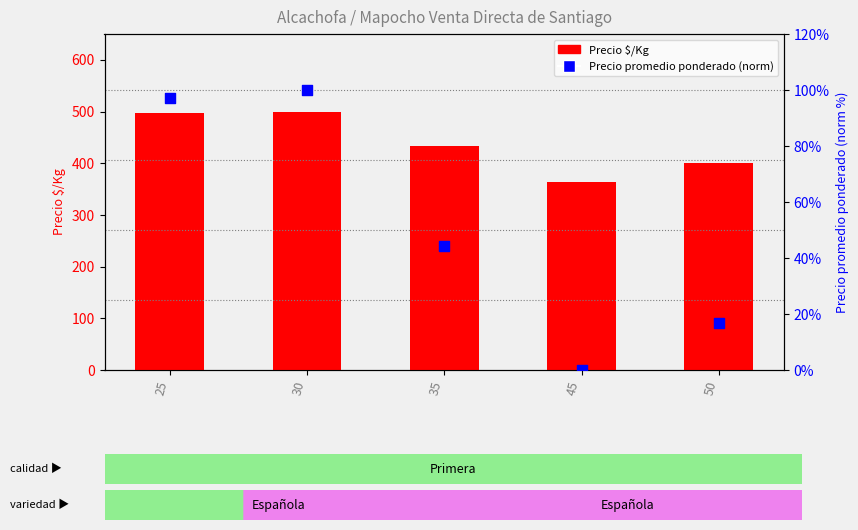

Which series reaches the minimum Y coordinate?

Precio promedio ponderado (norm)